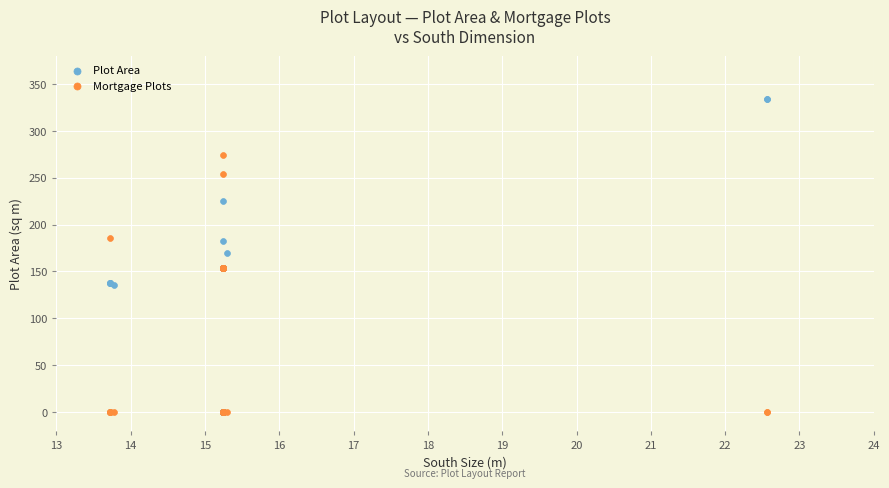

Across all series, what Y value is closest to 166?

170.0